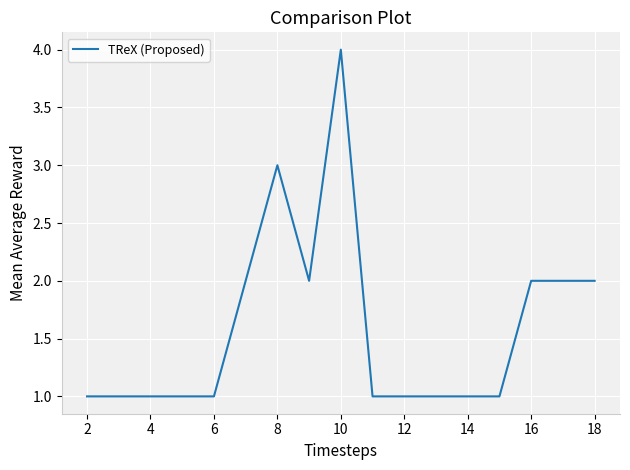

What is the greatest value displayed?

4